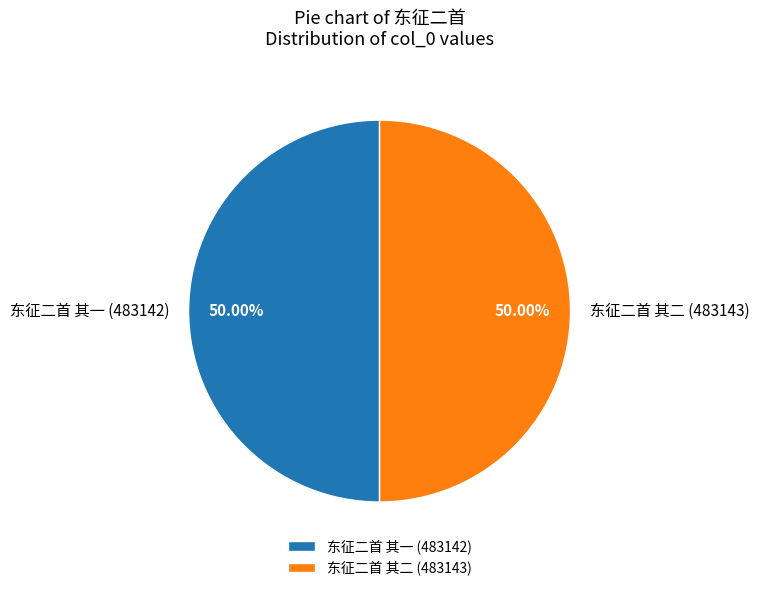

To the nearest percent, what is the average slice percentage?

50%